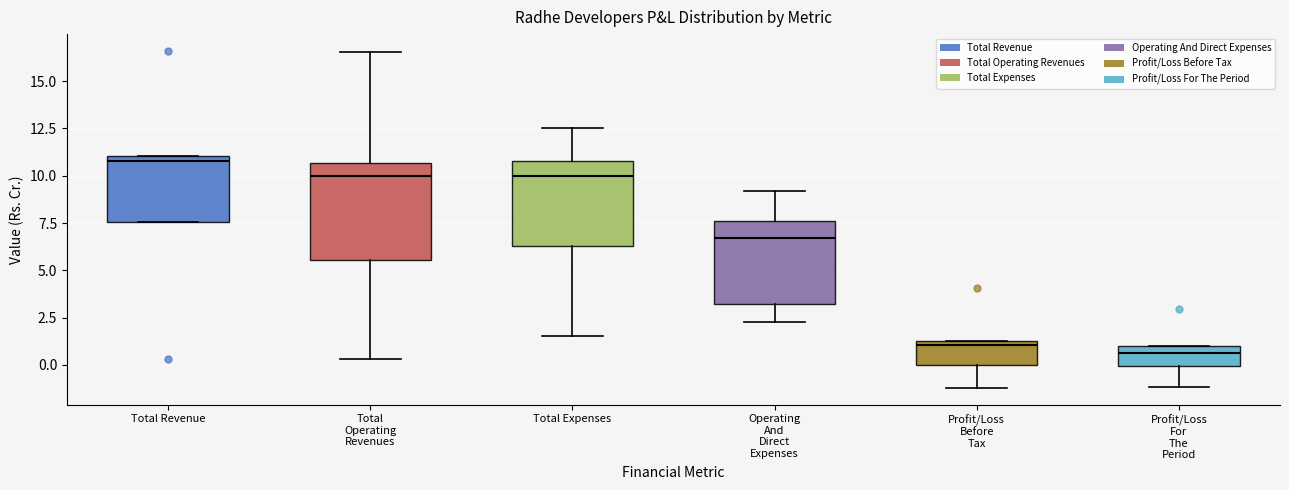

Where does the upper whisker of the box for Total Operating Revenues end on the y-axis? The values are not printed on the chart, so give them approximately, as read against the axis.

16.5